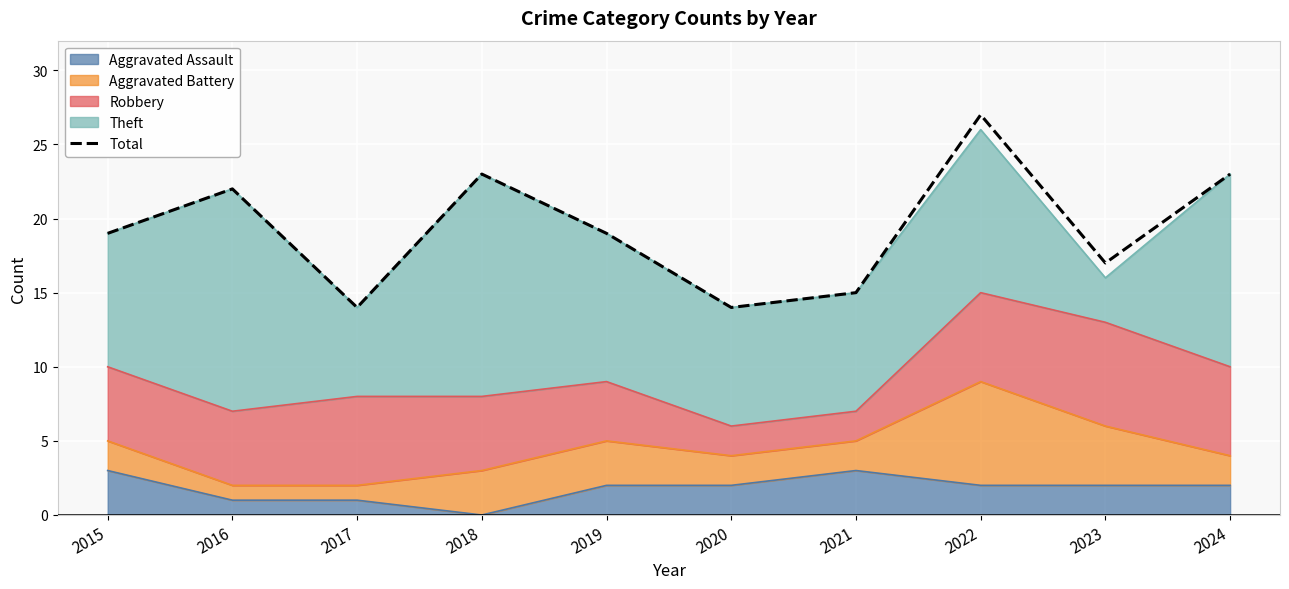

What is the smallest value displayed?

14